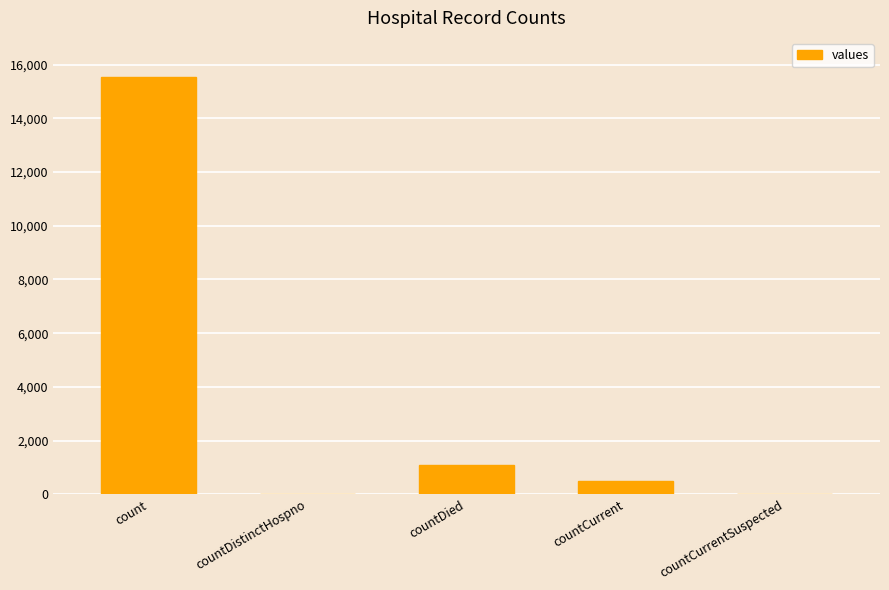

Where is the data nearest to the value 7766?

countDied